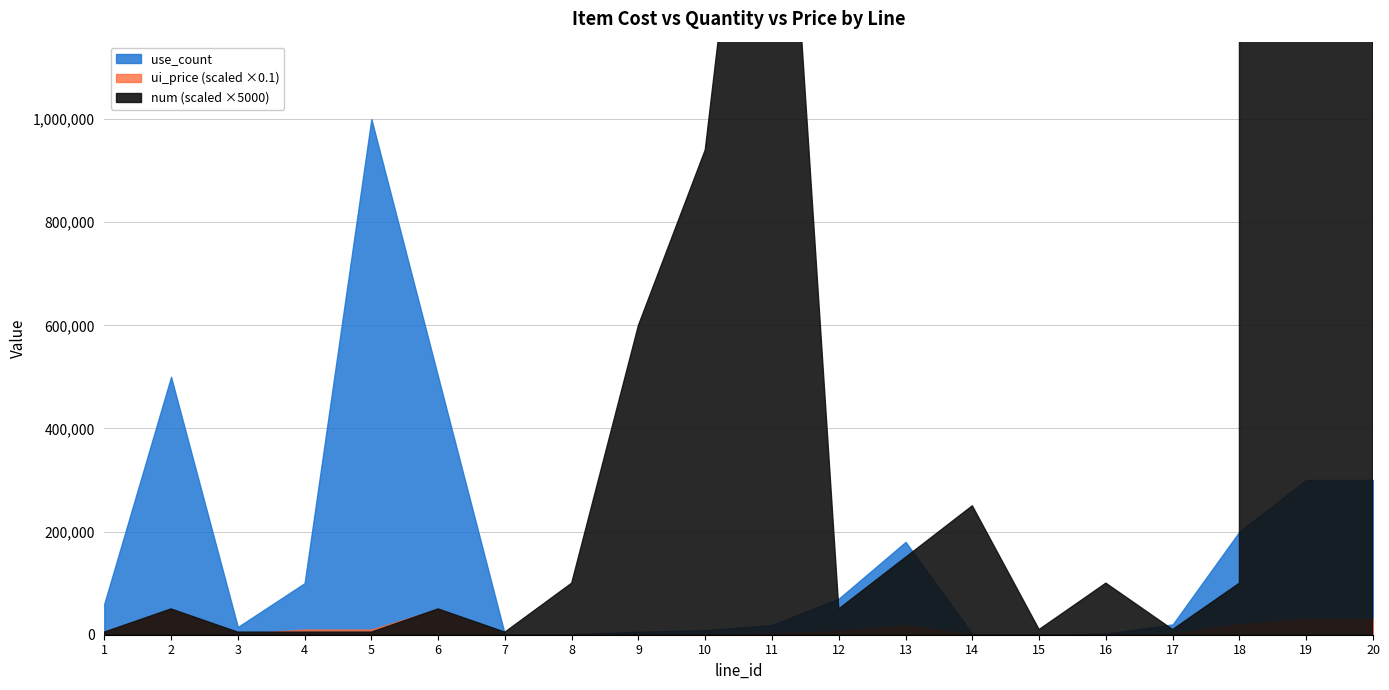

Does the chart have visible grid lines?

Yes